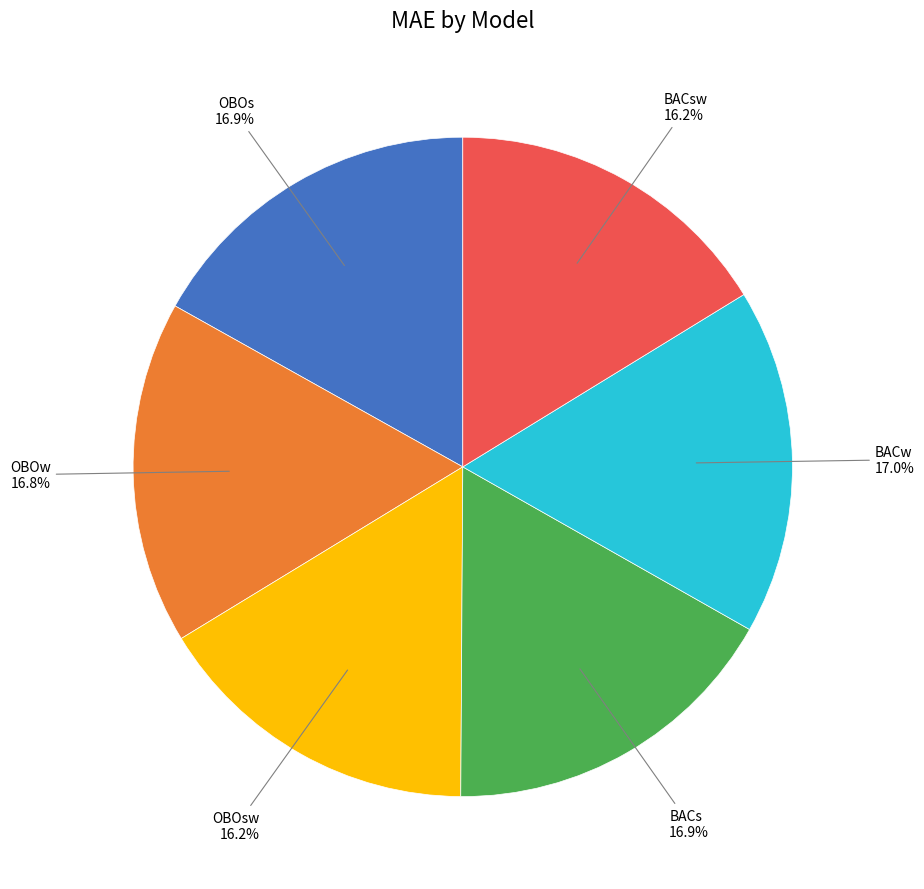

Is it true that OBOw is 9% of the pie?

False